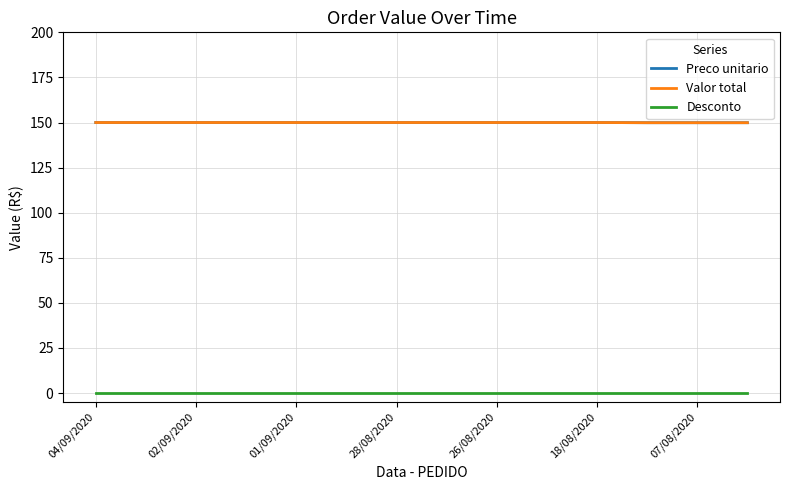

What is the sum of all Valor total values?

2099.7